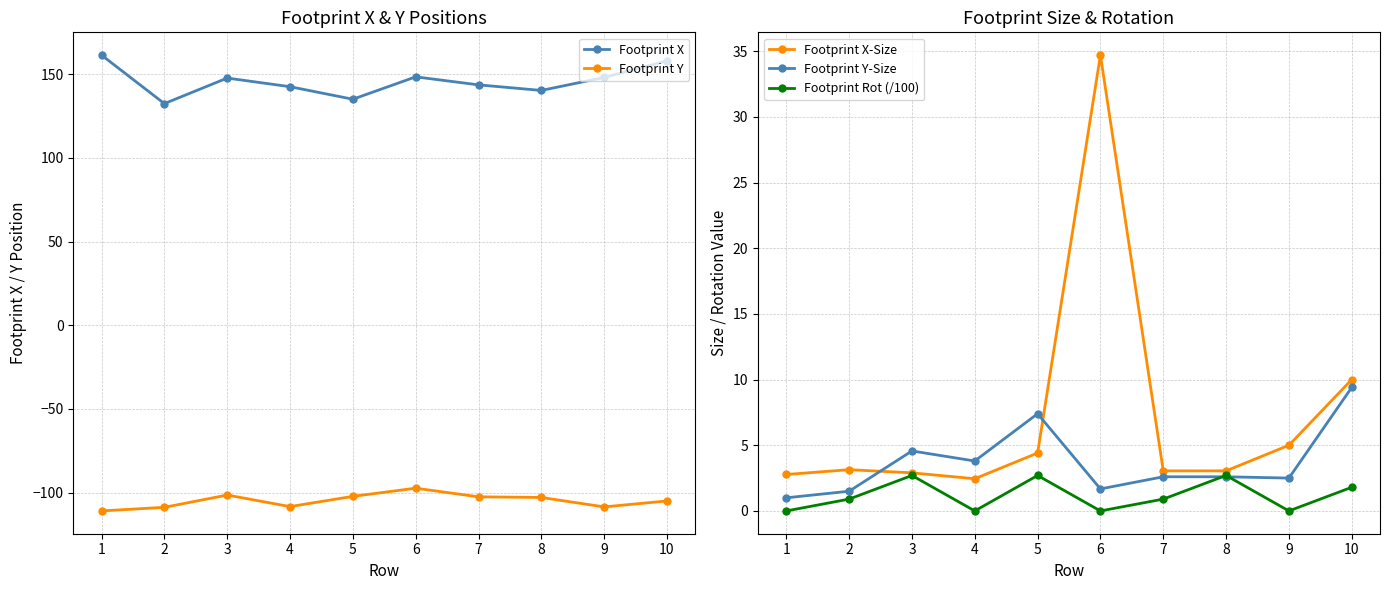

List the labels in order of Footprint Y-Size value, largest first.

10, 5, 3, 4, 7, 8, 9, 6, 2, 1